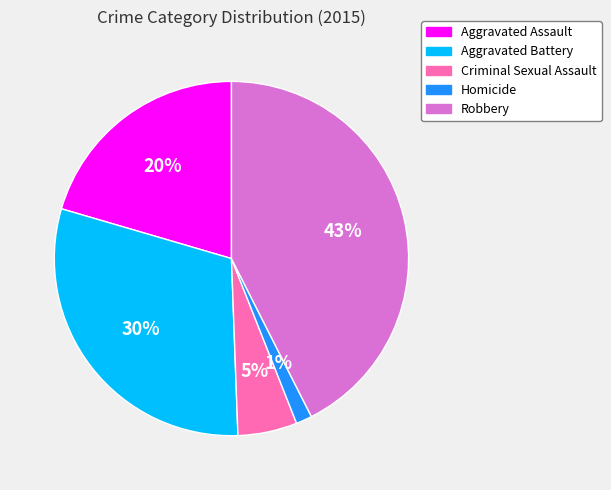

The Homicide slice represents 11% of the pie. True or false?

False